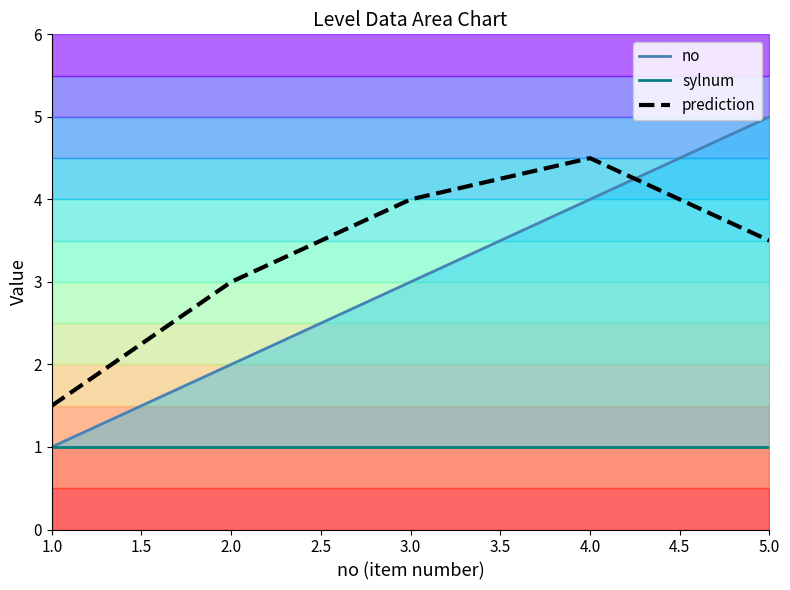

How many lines are shown in the chart?

3